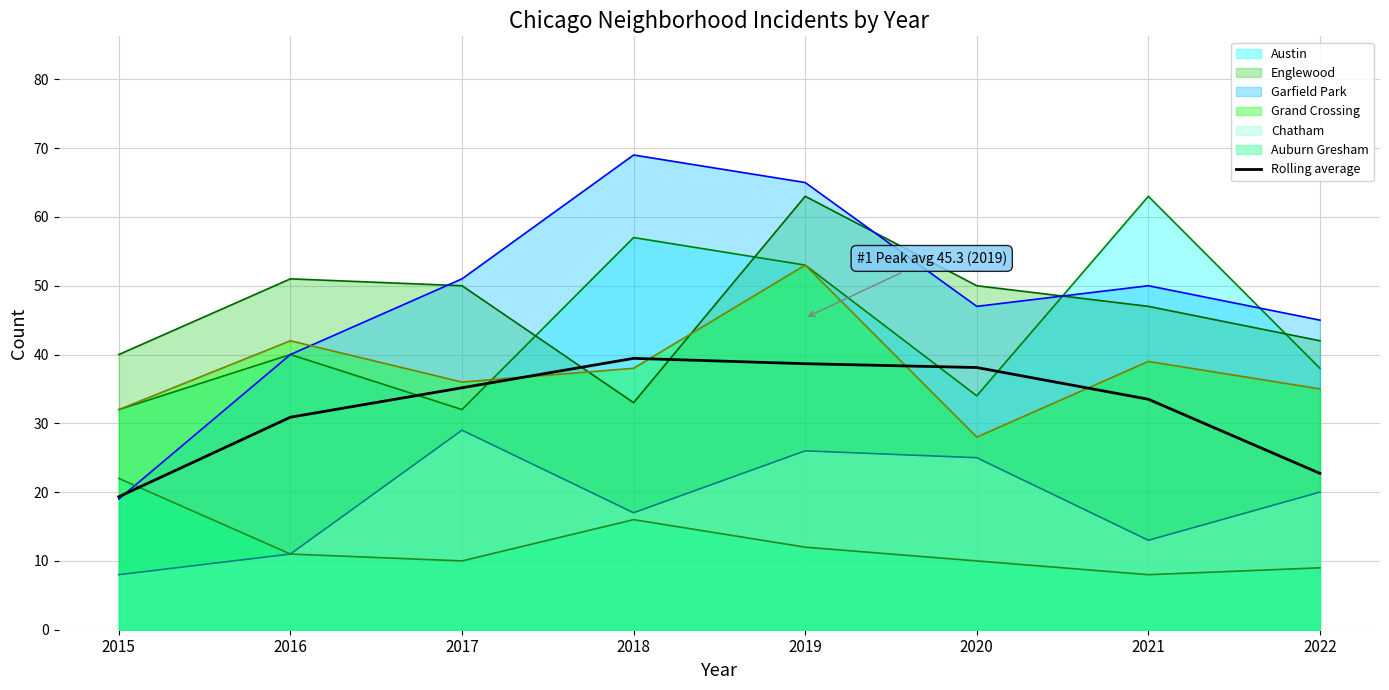

Reading right to left, extract all data points from this chart.

Austin: 2022=38	2021=63	2020=34	2019=53	2018=57	2017=32	2016=40	2015=32
Englewood: 2022=42	2021=47	2020=50	2019=63	2018=33	2017=50	2016=51	2015=40
Garfield Park: 2022=45	2021=50	2020=47	2019=65	2018=69	2017=51	2016=40	2015=19
Grand Crossing: 2022=35	2021=39	2020=28	2019=53	2018=38	2017=36	2016=42	2015=32
Chatham: 2022=20	2021=13	2020=25	2019=26	2018=17	2017=29	2016=11	2015=8
Auburn Gresham: 2022=9	2021=8	2020=10	2019=12	2018=16	2017=10	2016=11	2015=22